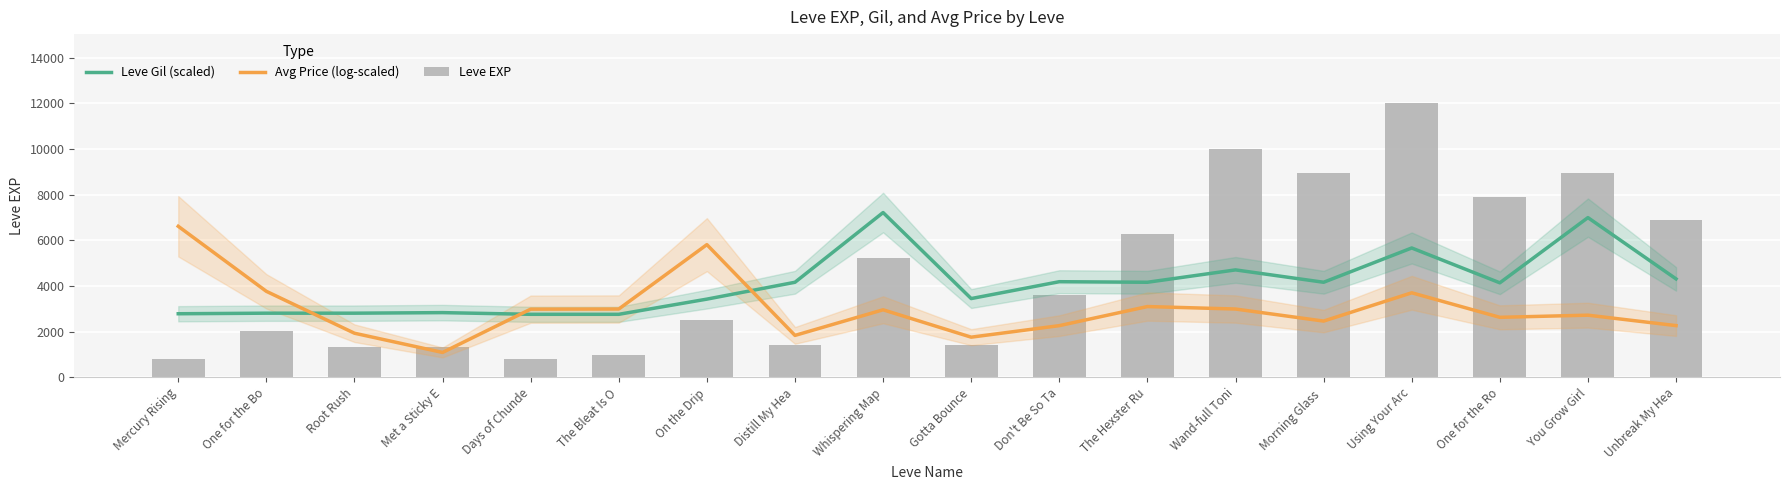

List the series in order of their overall mean, highest first.

Leve EXP, Leve Gil (scaled), Avg Price (log-scaled)